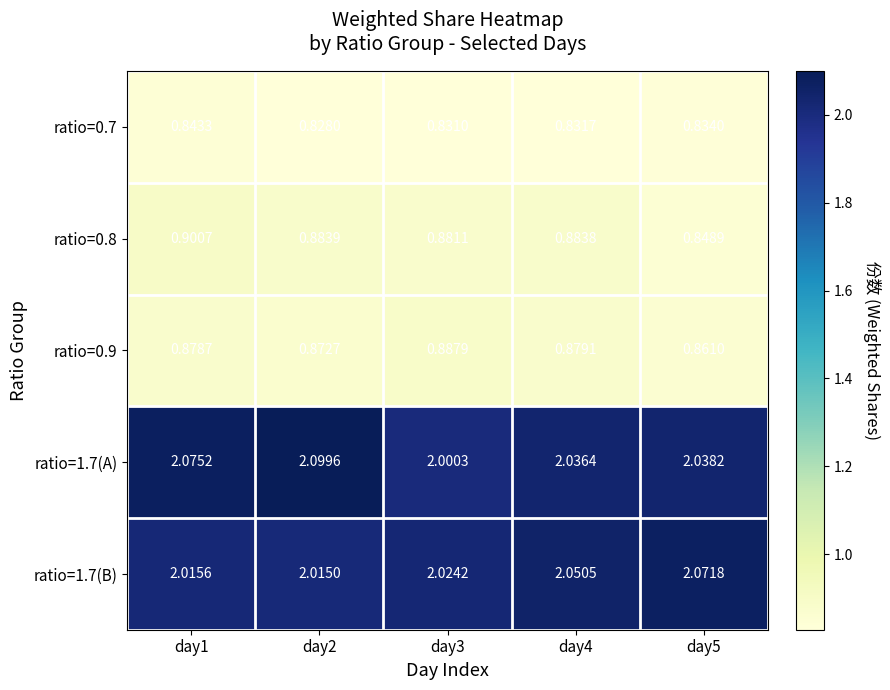

Is the value of ratio=0.9 at day5 greater than the value of ratio=1.7(A) at day4?

No